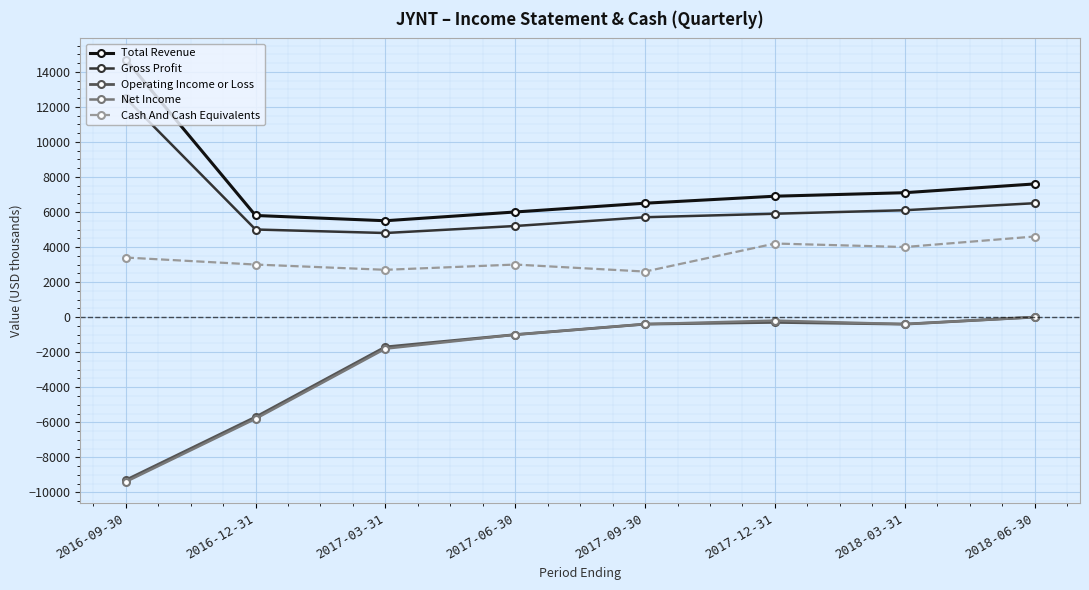

Which series has the largest total across all categories?

Total Revenue